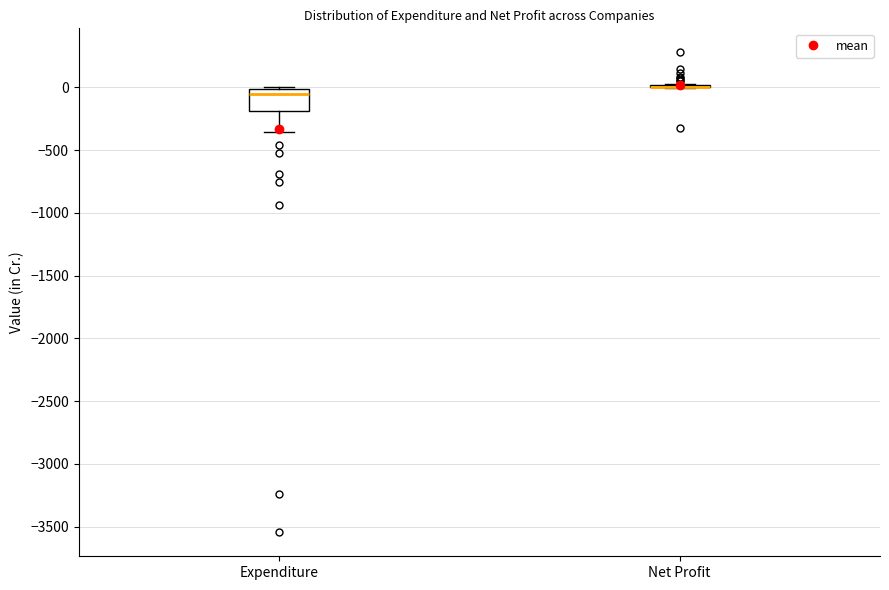

Reading left to right, read every box against the y-axis: the position of its median line, the range the box covers, and the ends of its whiskers. The values are not printed on the chart, so give them approximately, as read against the axis.

Expenditure: median -50, box -200 to 0, whiskers -350 to 0 (just above the box's upper edge)
Net Profit: box collapsed to a line at 0, whiskers 0 to 50